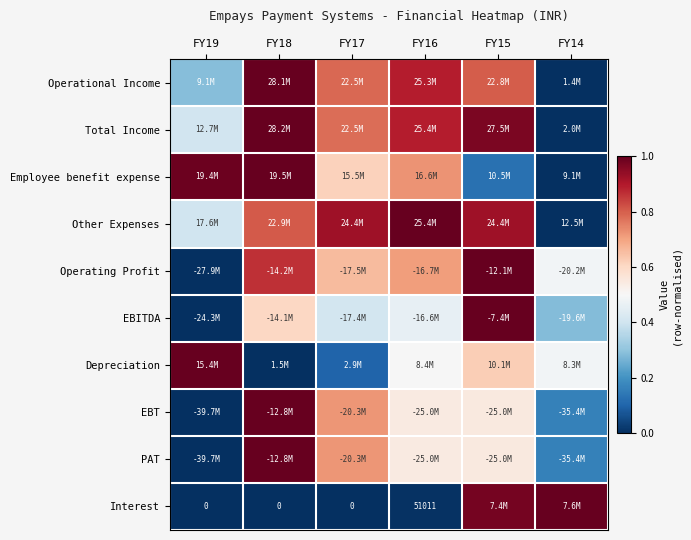

At how many categories does at least one series exceed 0?

6